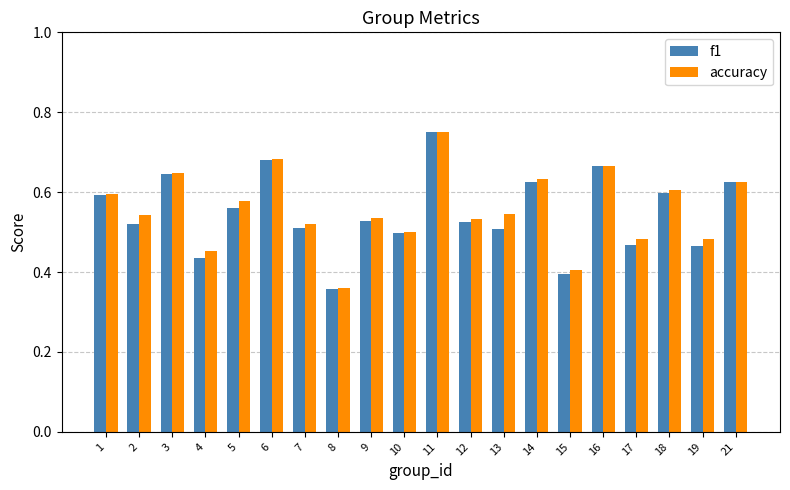

Which category has the lowest value in the accuracy series?

8